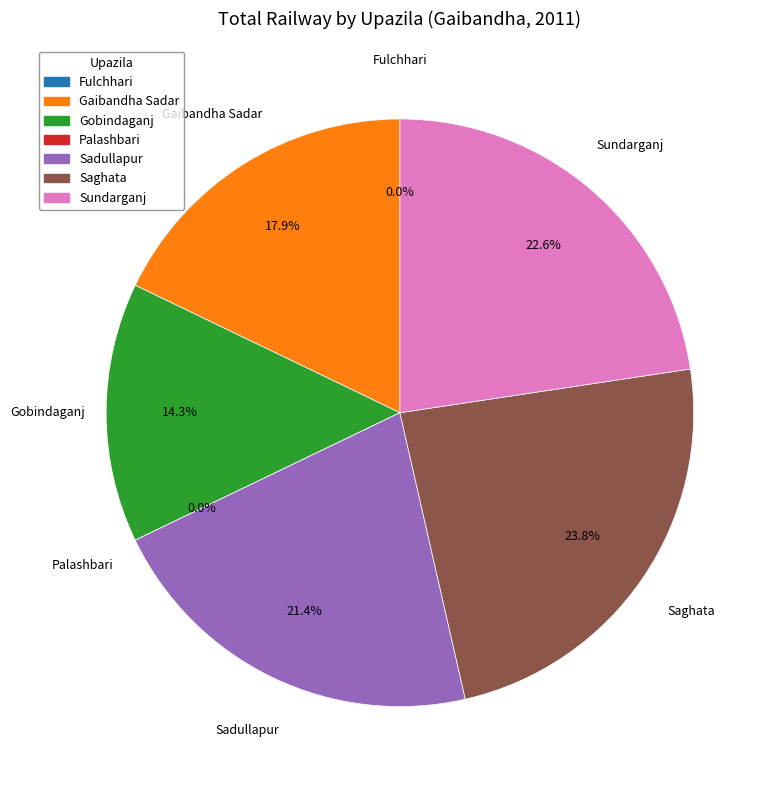

Does any single category account for the majority?

No